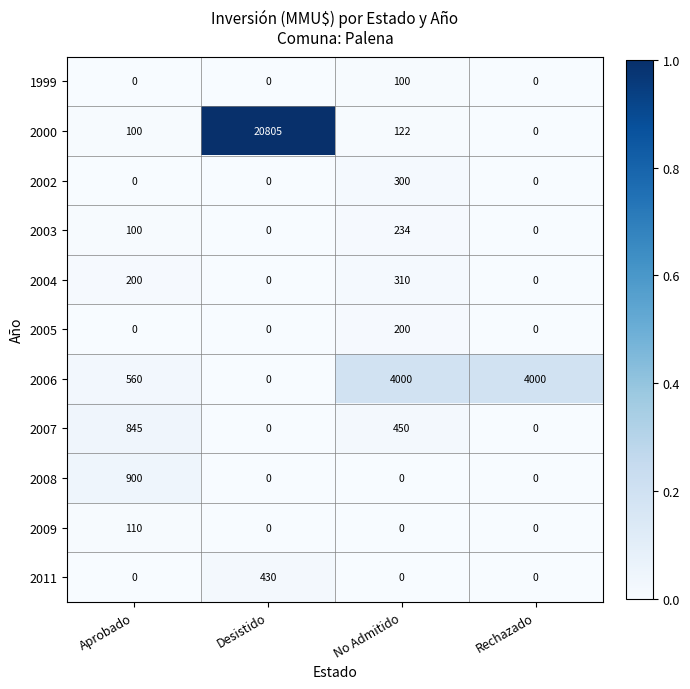

Rank the series by their maximum value, from highest to lowest.

2000, 2006, 2008, 2007, 2011, 2004, 2002, 2003, 2005, 2009, 1999